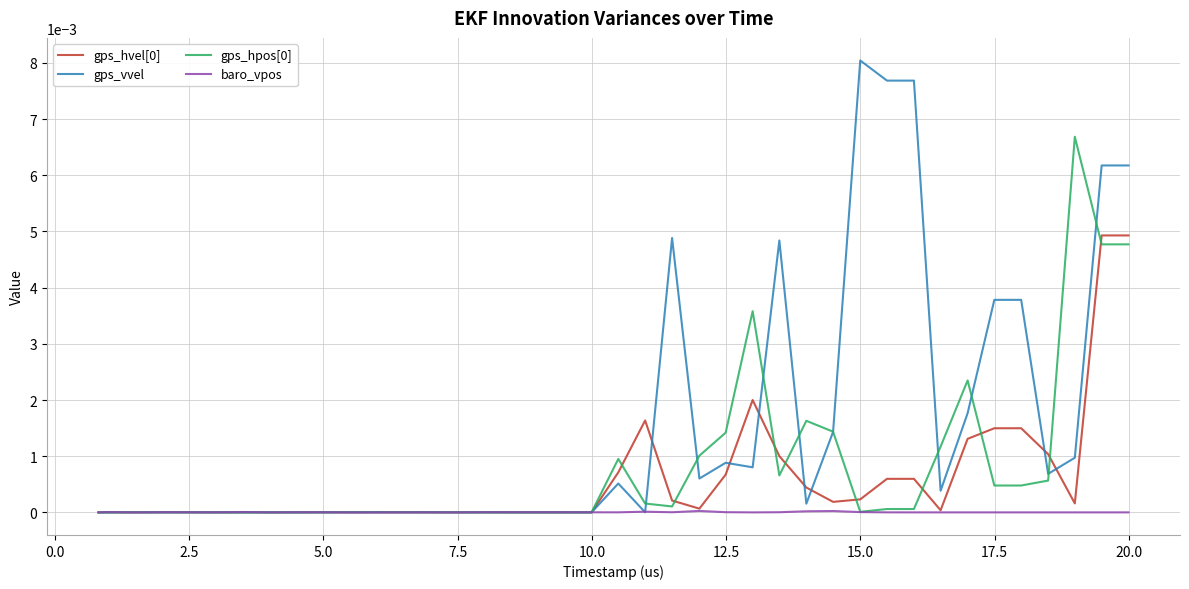

Which series has the largest range (max minus min)?

gps_vvel